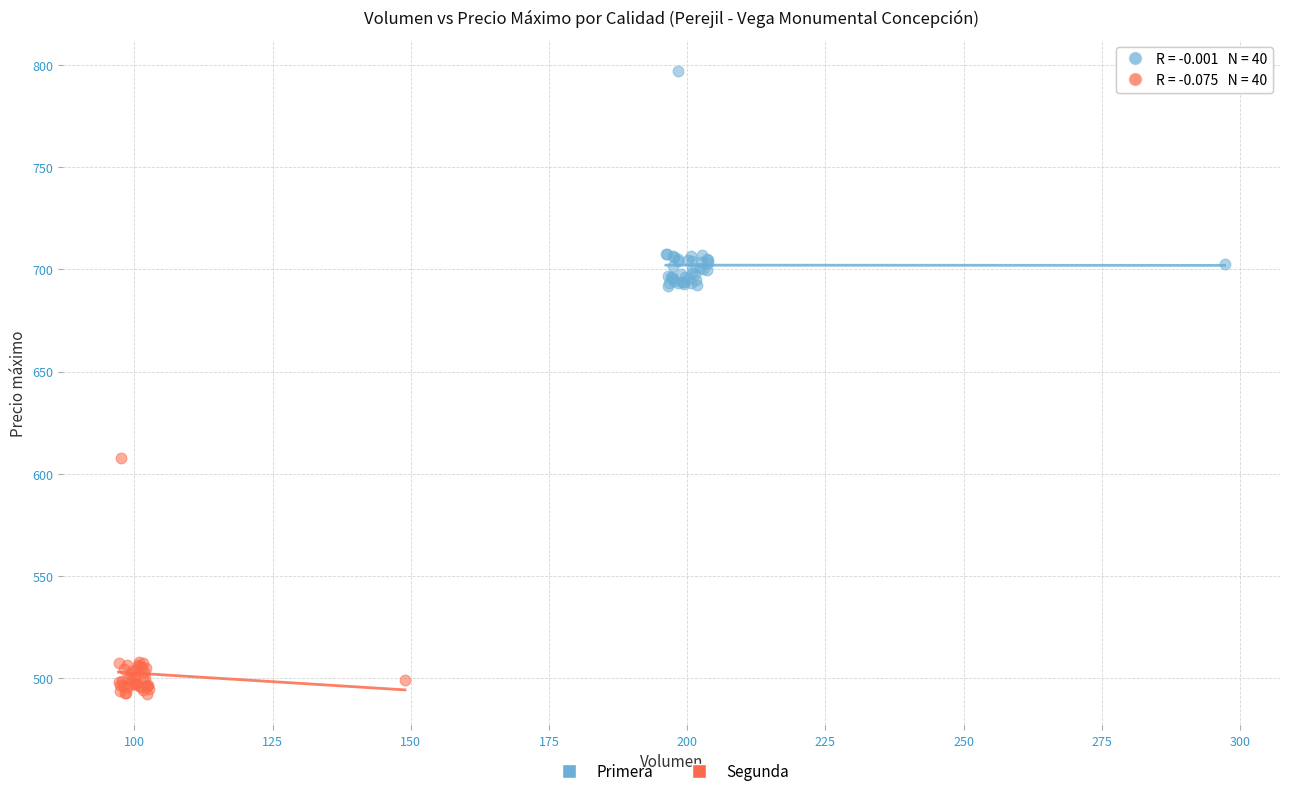

Which series has the widest spread of Y values?

Segunda